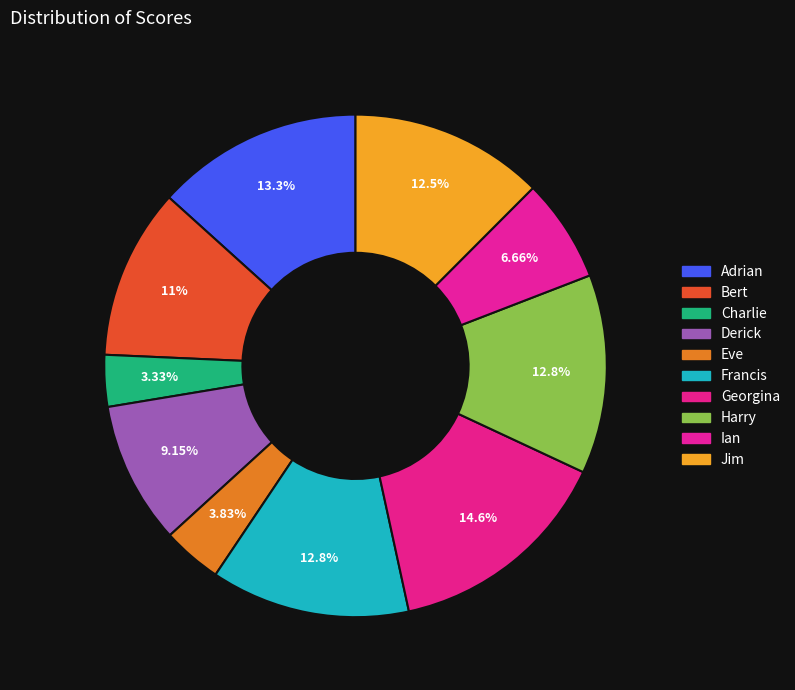

How many slices are in this pie chart?

10